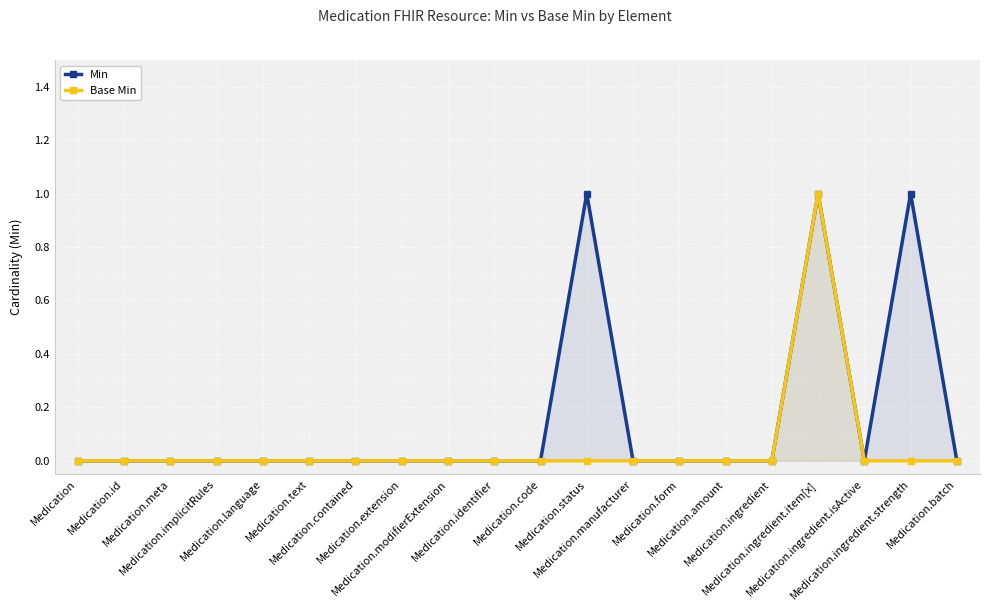

What is the difference between the maximum and second lowest values in the Base Min series?

1